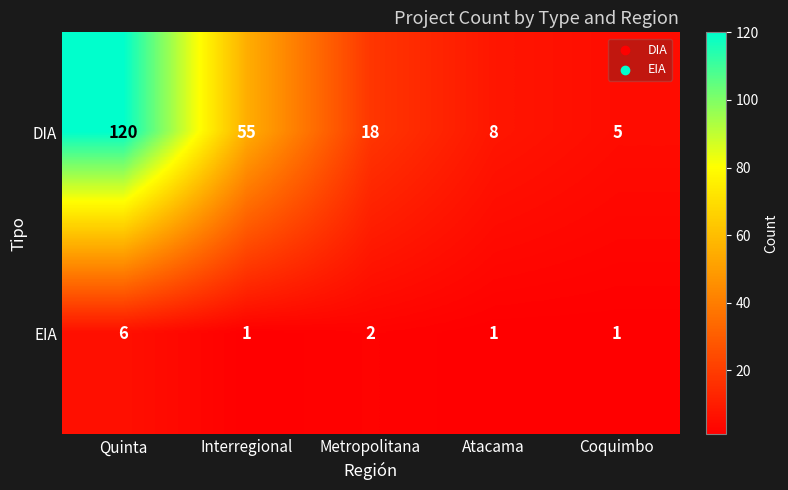

Which series has the largest total across all categories?

DIA